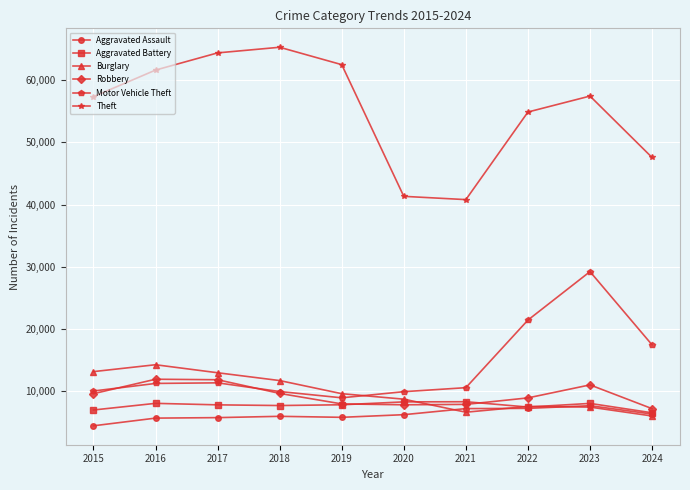

What is the difference between the highest and lowest values at 2015?

52871